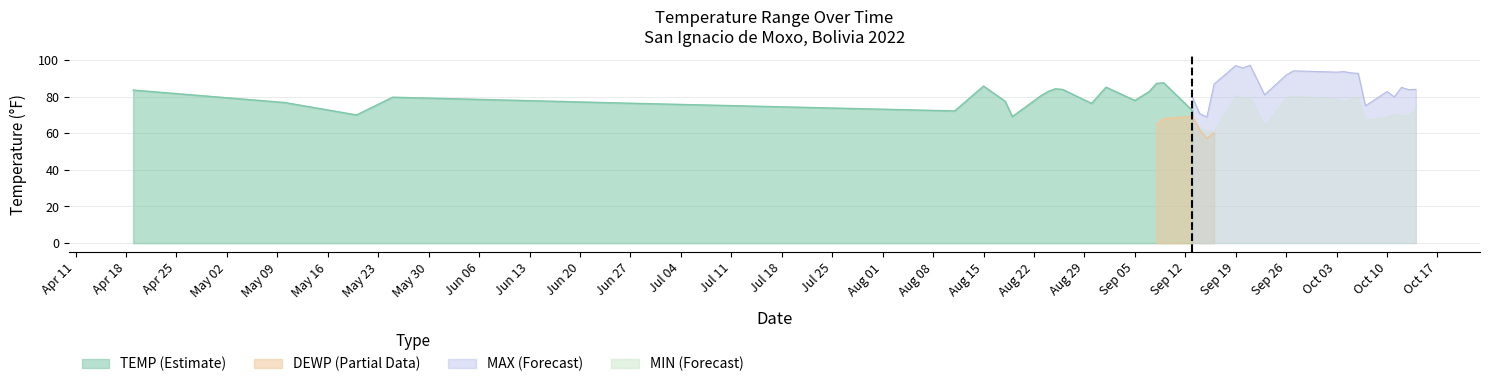

Which series has the largest range (max minus min)?

MAX